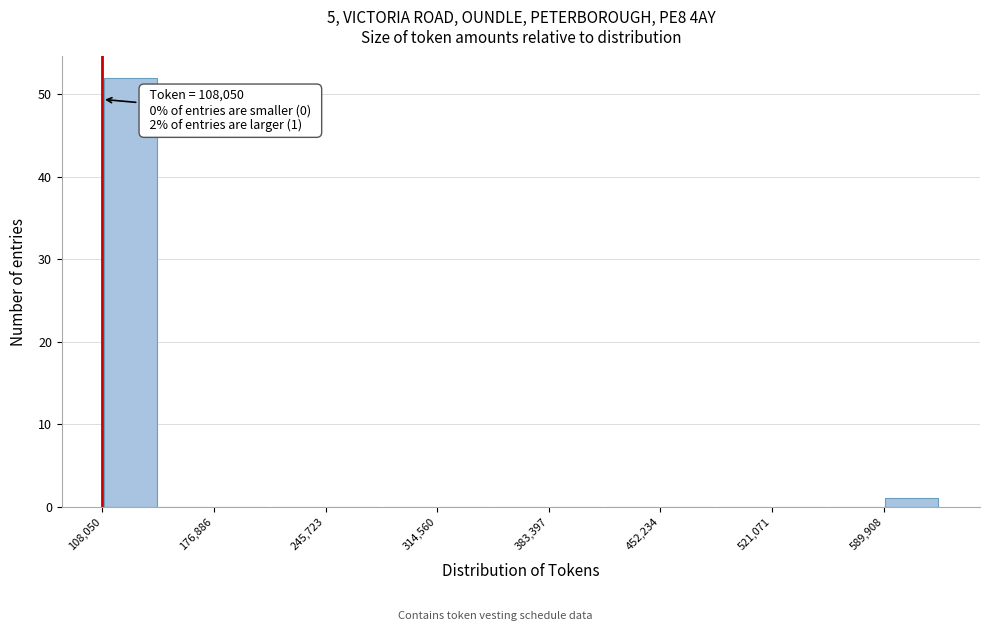

Read against the x-axis, roughly where is the centre of the tallest bar?

130000